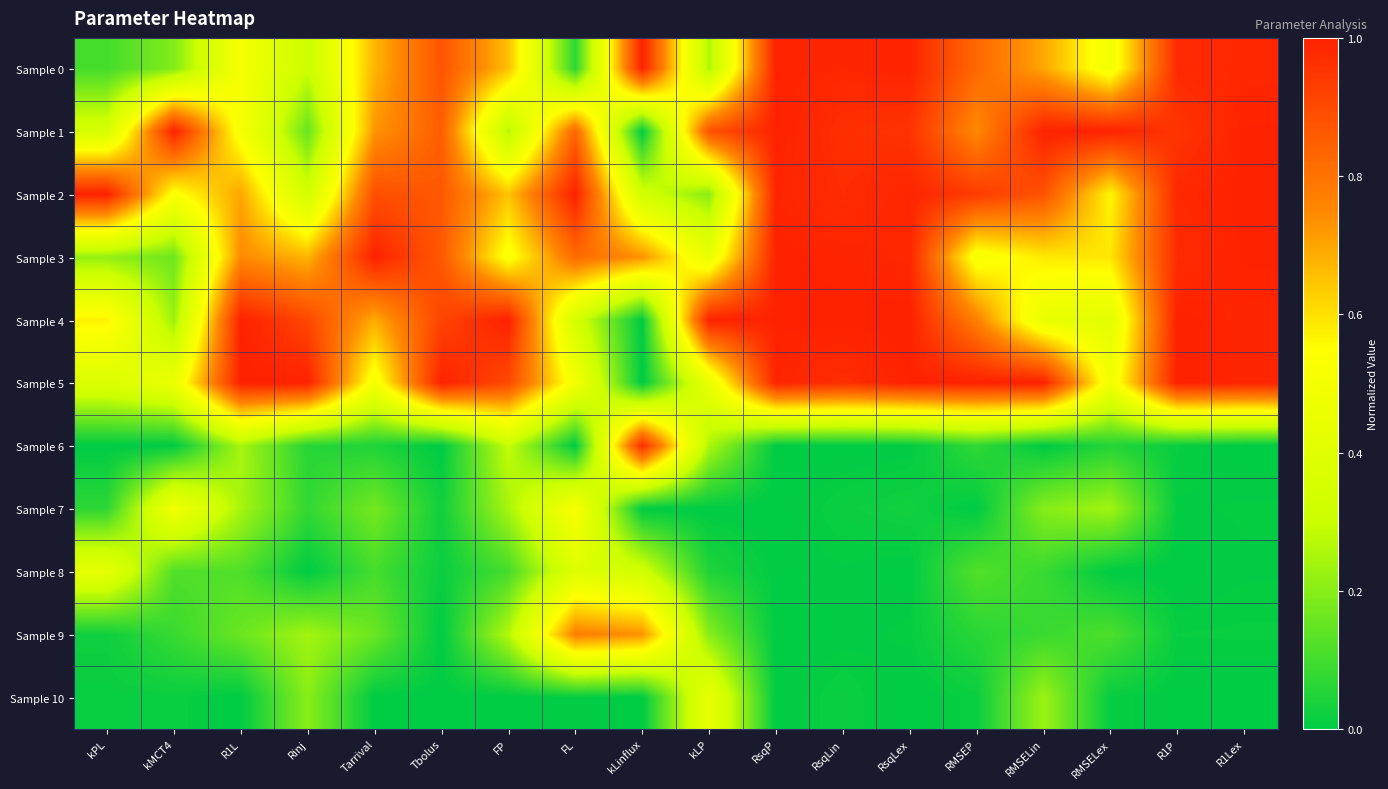

Rank the series at R1Lex from highest to lowest value.

Sample 2, Sample 3, Sample 1, Sample 5, Sample 4, Sample 0, Sample 9, Sample 7, Sample 8, Sample 6, Sample 10